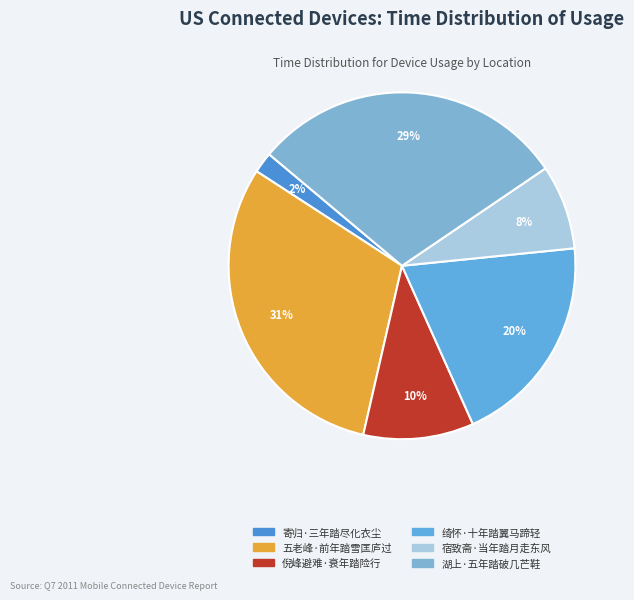

What percentage is the 倪峰避难·衰年踏险行 slice, to the nearest percent?

10%